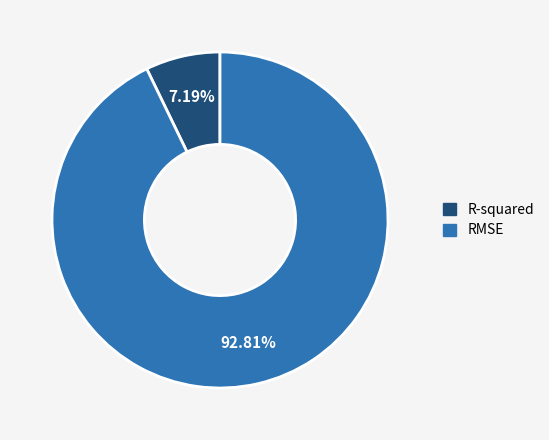

Does any single category account for the majority?

Yes